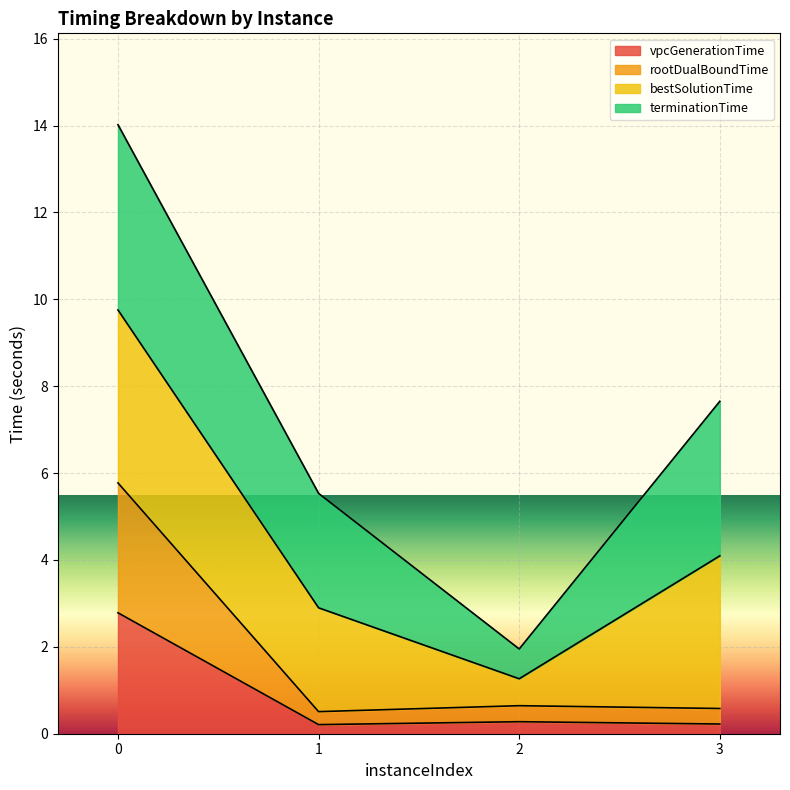

What are all the series names shown in the legend?

vpcGenerationTime, rootDualBoundTime, bestSolutionTime, terminationTime